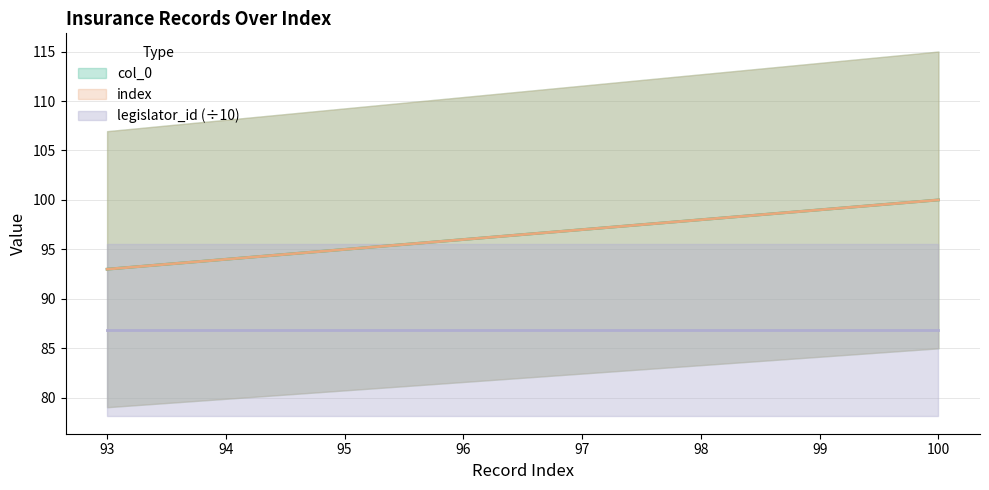

How many data points in index are less than 97?

4